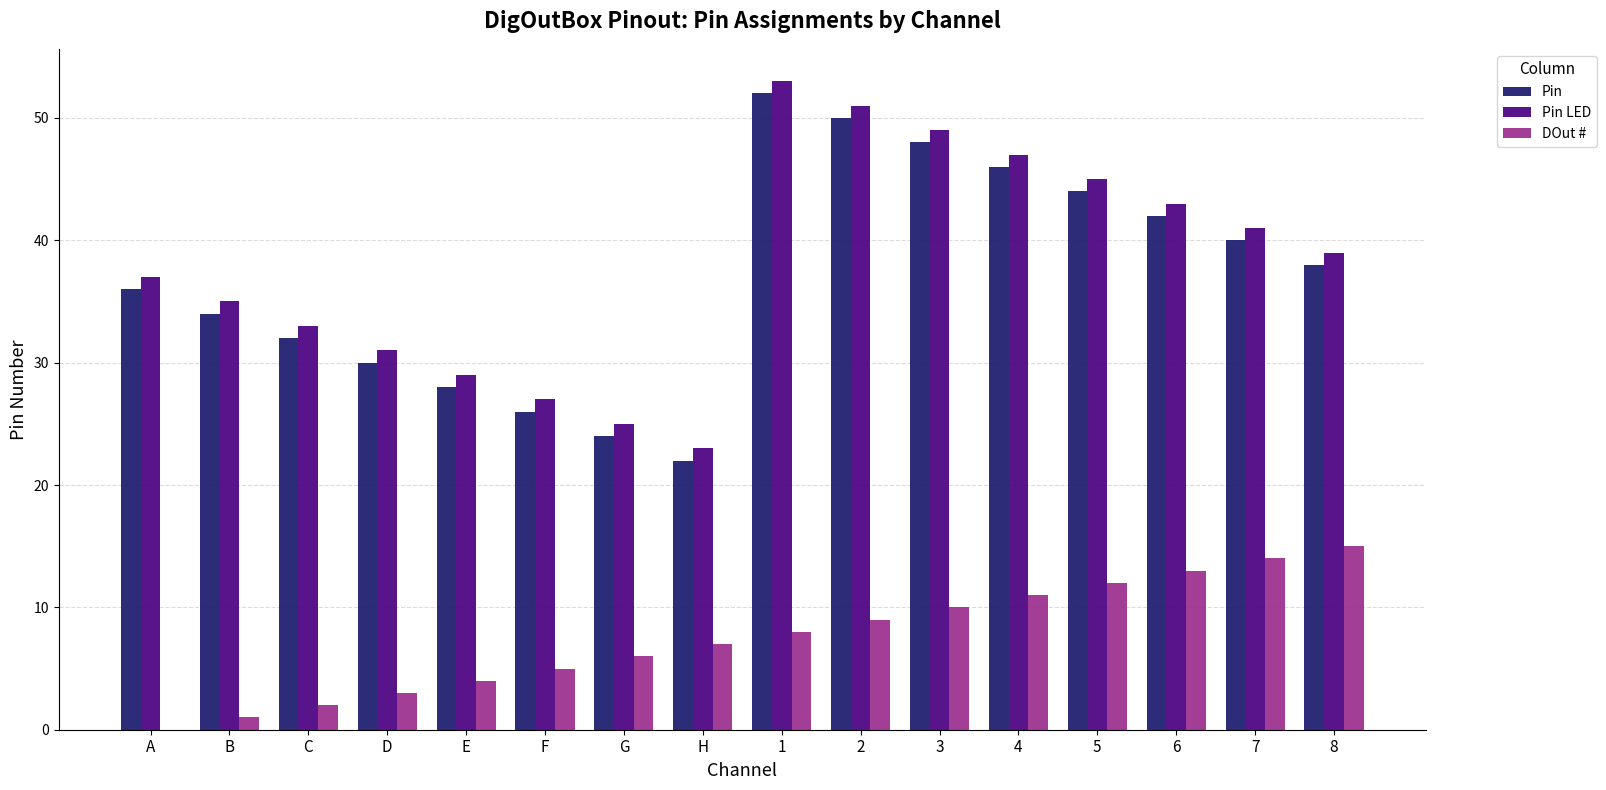

Which series has the largest total across all categories?

Pin LED